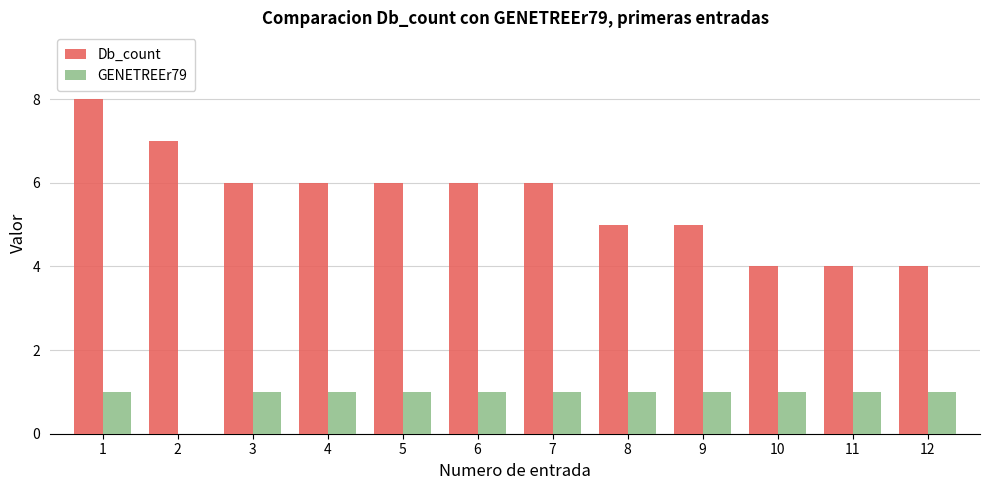

Which series has the widest spread of values?

Db_count